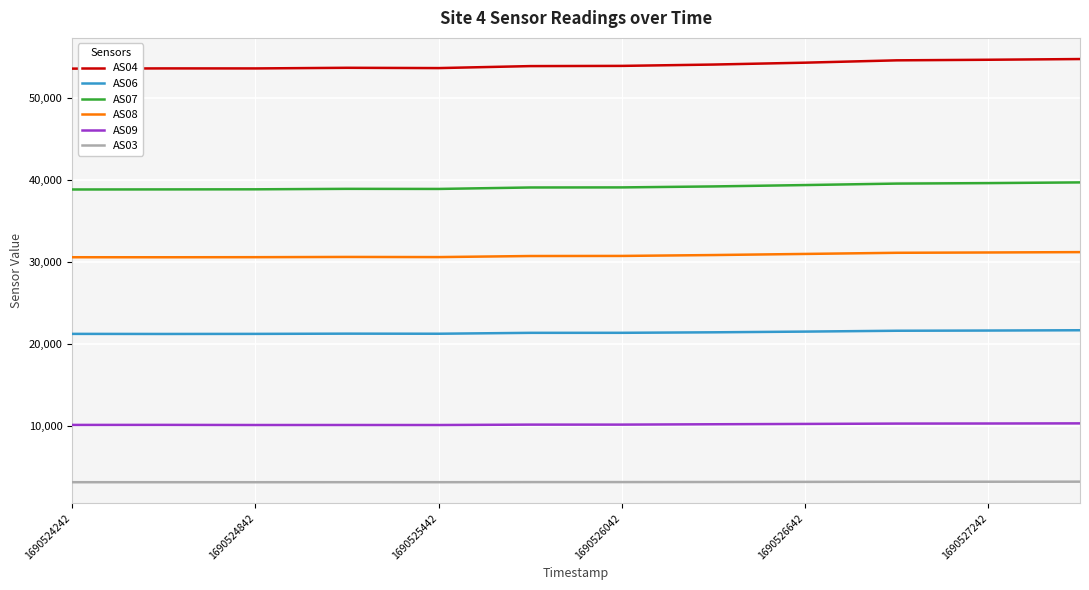

Rank the series by their maximum value, from lowest to highest.

AS03, AS09, AS06, AS08, AS07, AS04